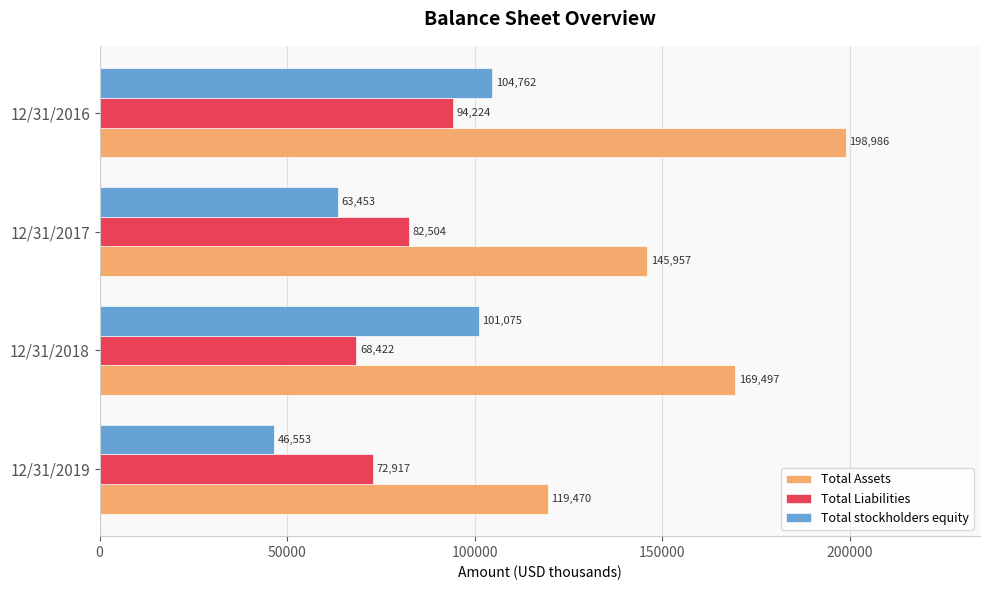

What is the maximum value shown in the chart?

198986